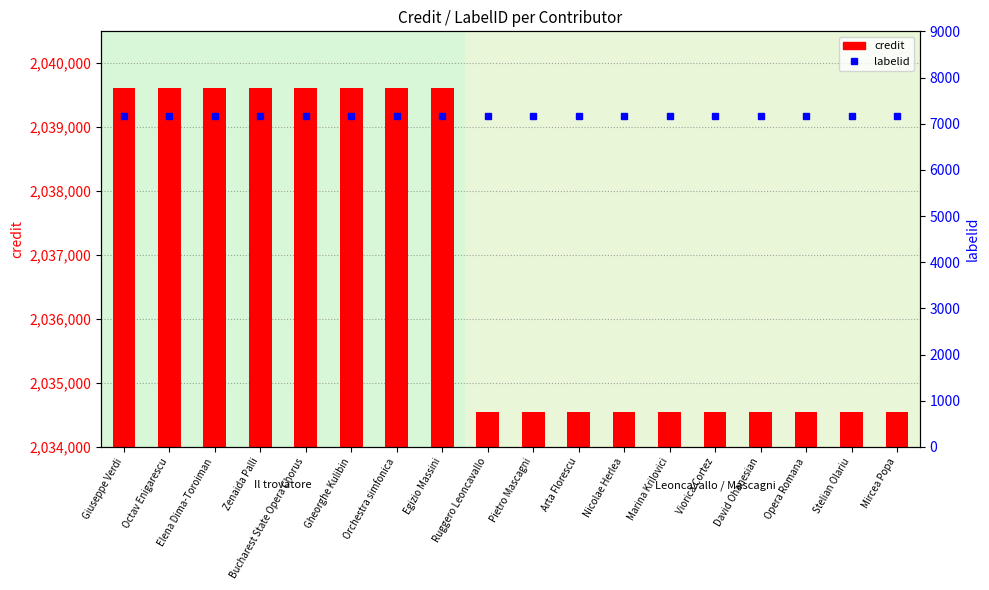

What is the value of the labelid bar at the 2nd from the left?

7159